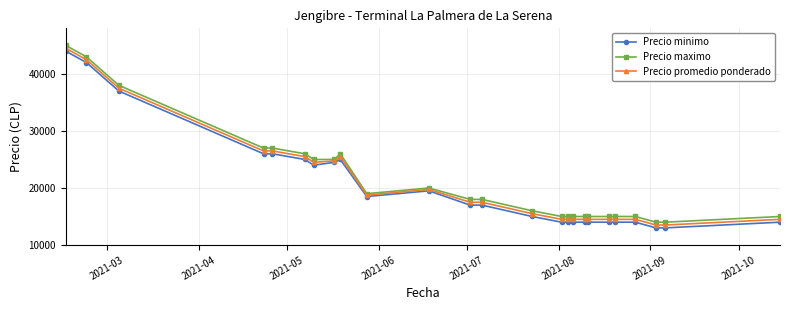

What is the value of the Precio maximo point at the 9th from the left?

26000